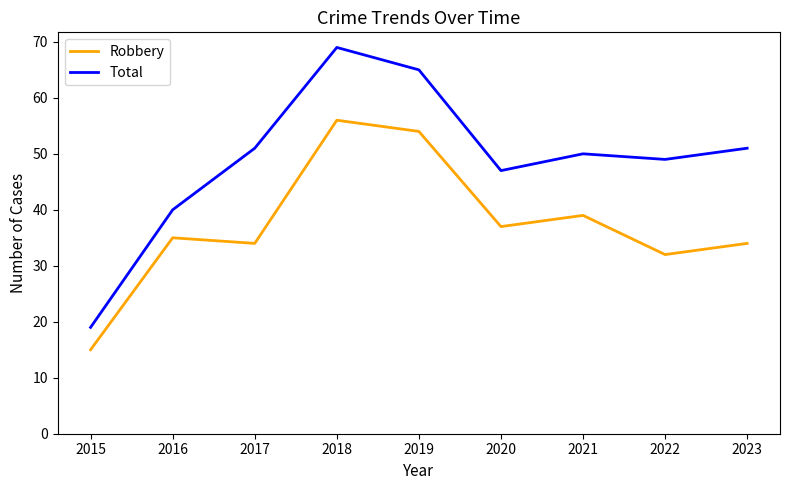

True or false: Total and Robbery cross at least once.

False